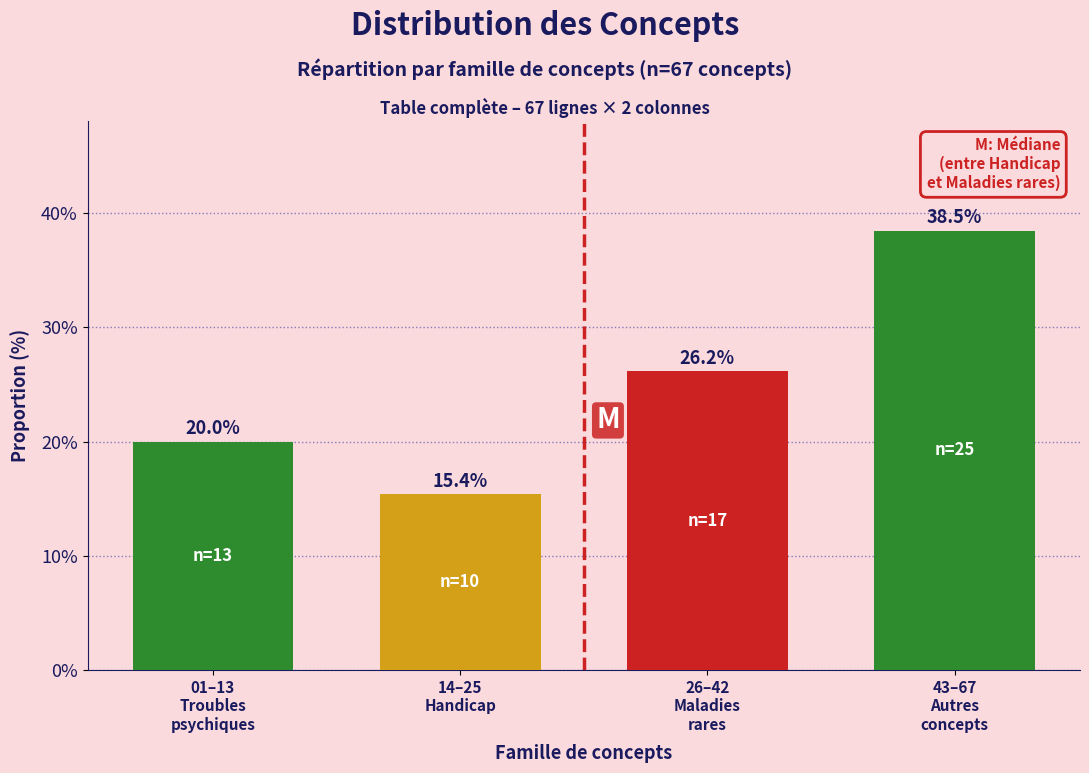

Reading left to right, extract all data points from this chart.

20.0	15.4	26.2	38.5